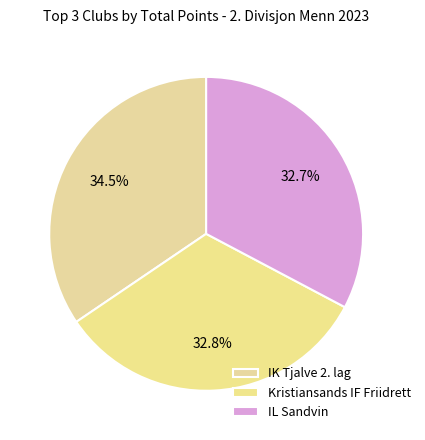

Count the number of slices in the pie.

3